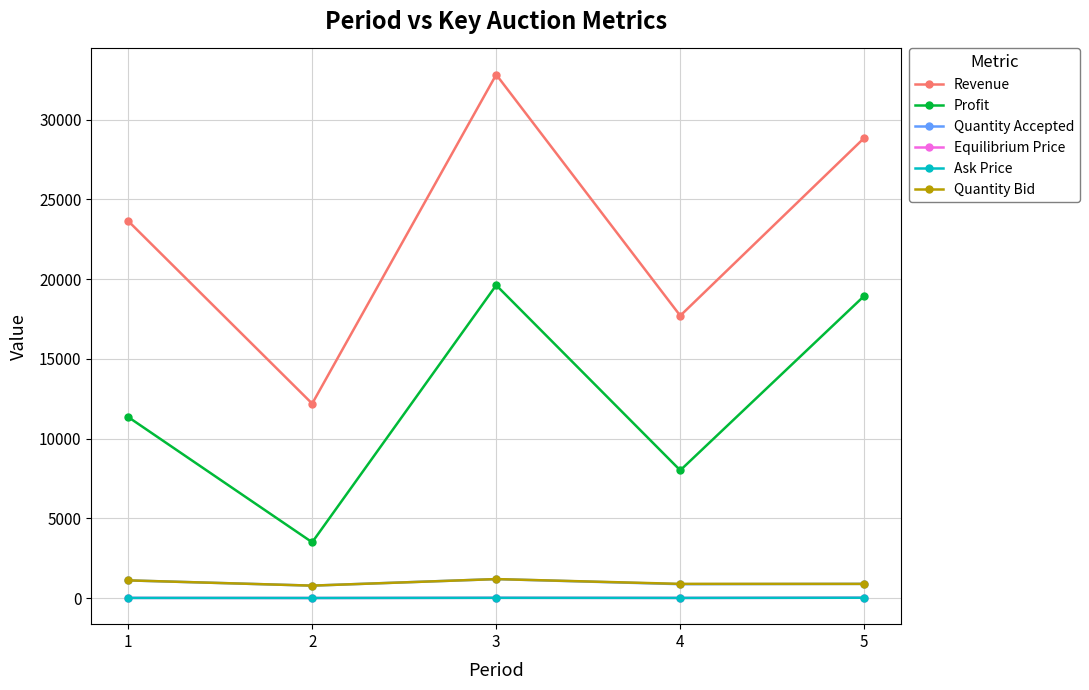

At which category does Revenue reach its first local peak?

3